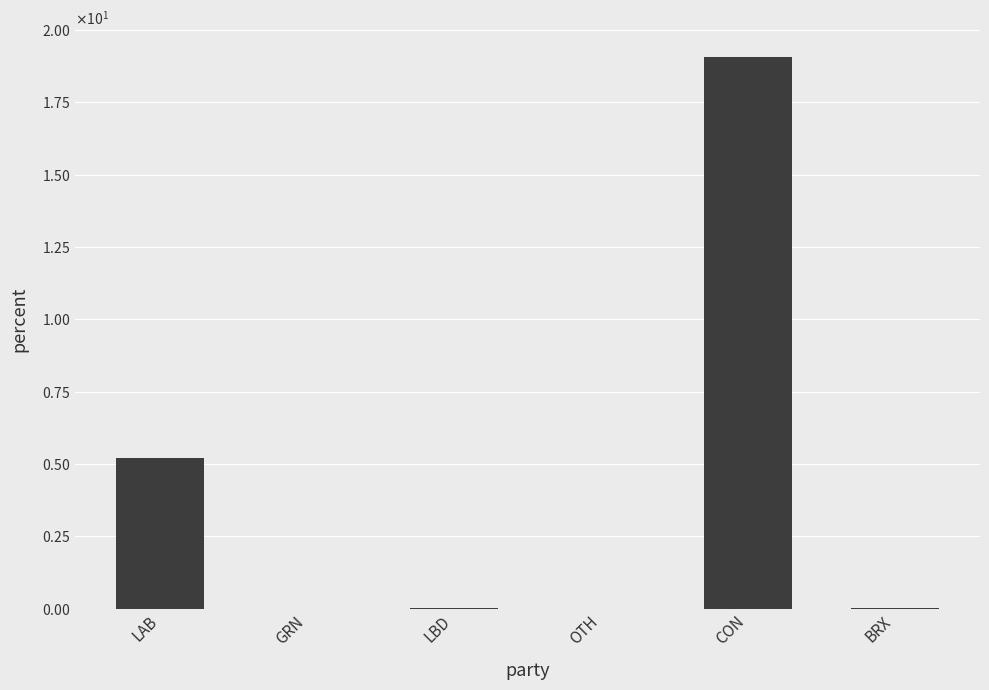

What is the average value?

4.1